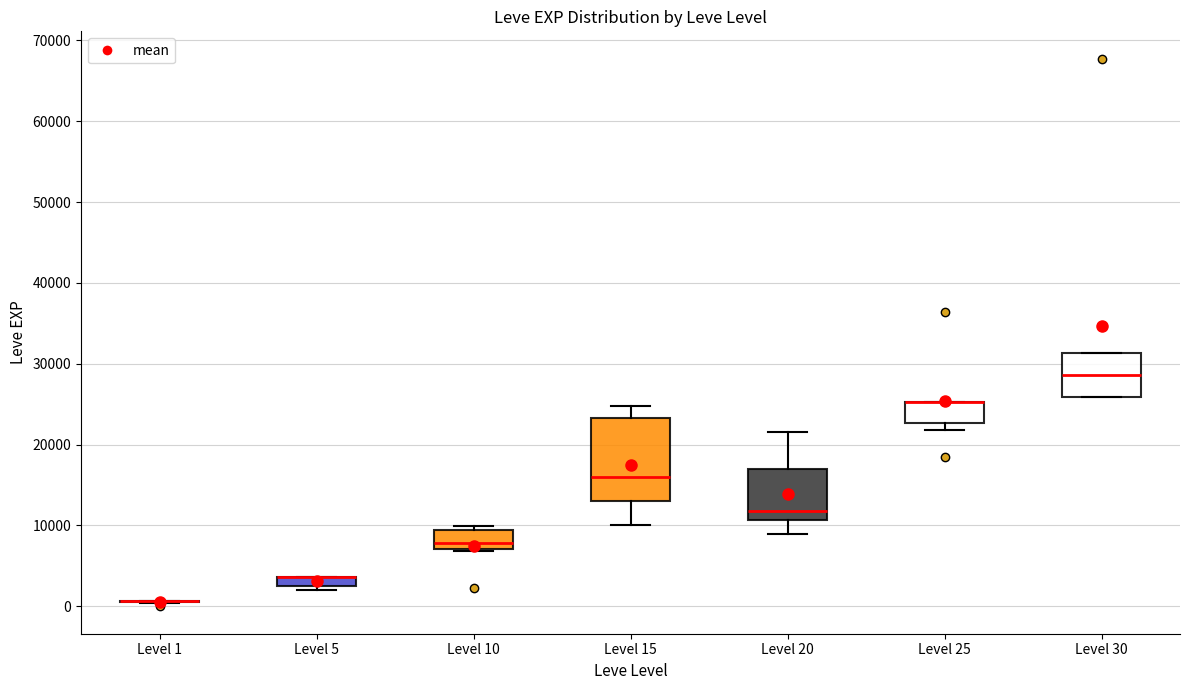

Which box is the tallest, from its lower edge to its upper edge?

Level 15